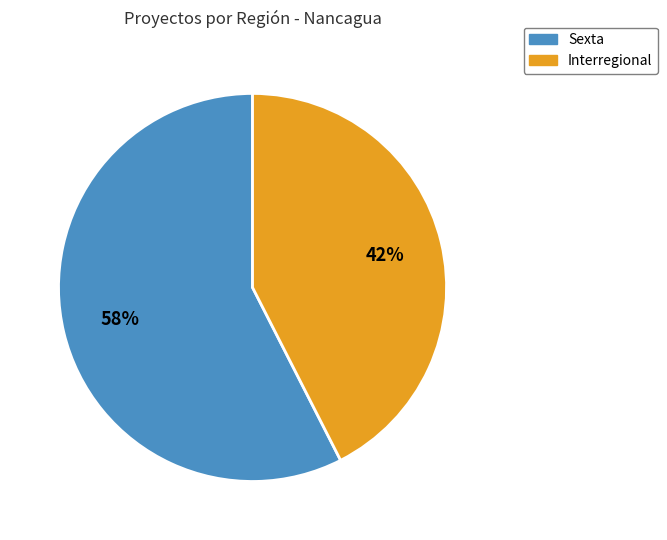

Which slice is the largest?

Sexta